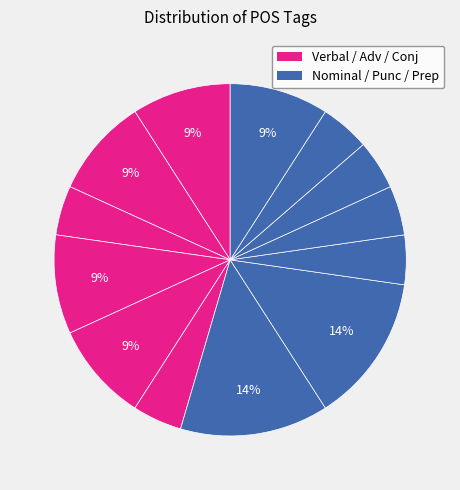

How many slices are in this pie chart?

13